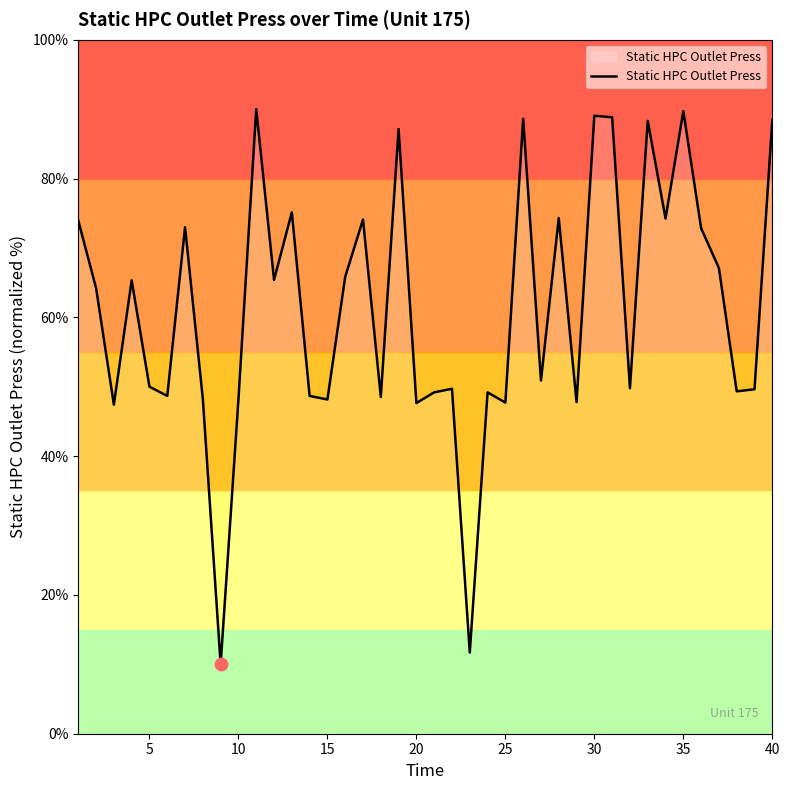

What is the difference between the maximum and minimum values?

80.0